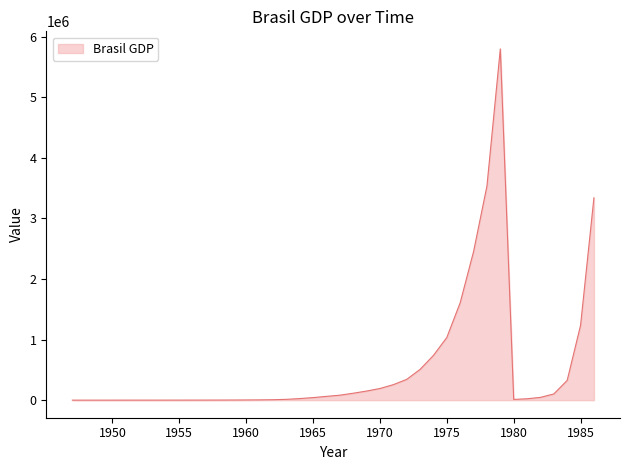

What is the maximum value shown in the chart?

5799015.0